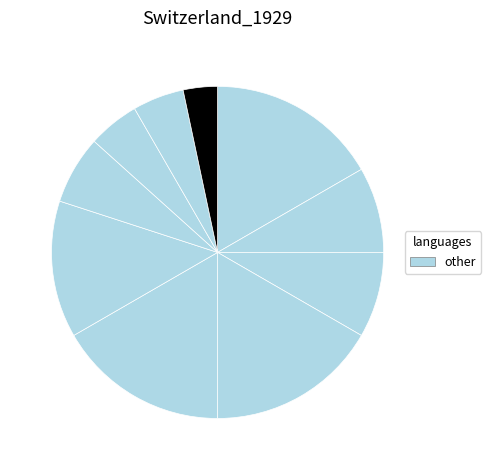

How many segments does this pie chart have?

10